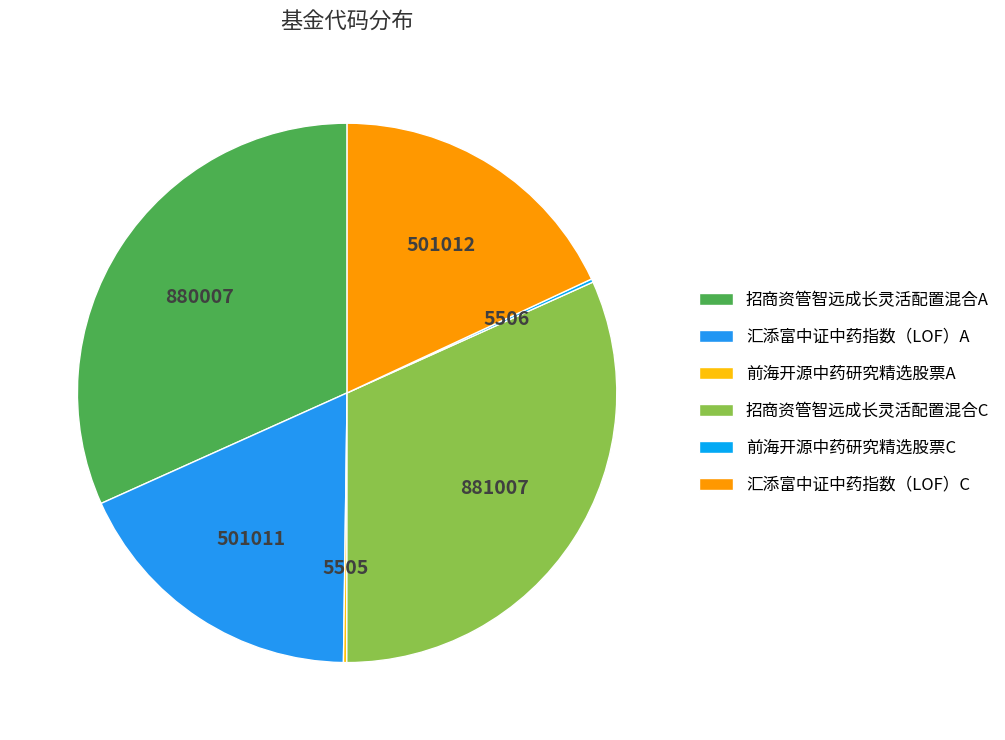

Count the number of slices in the pie.

6